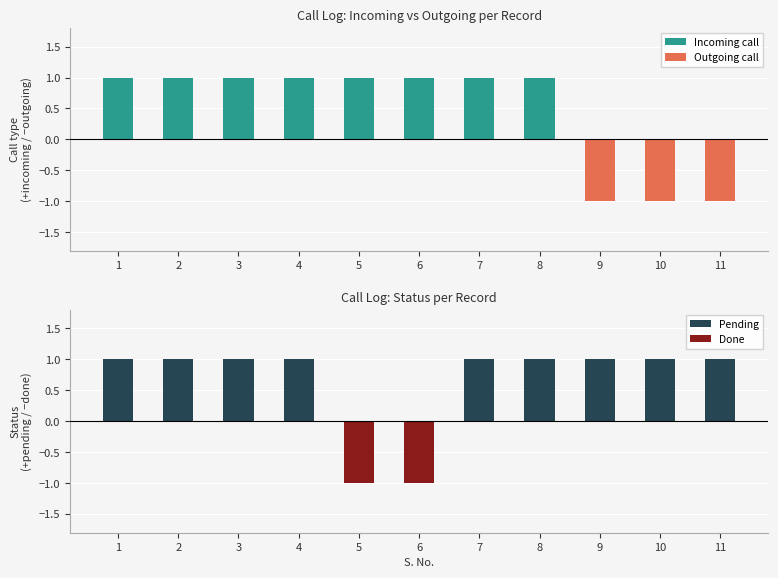

Reading left to right, what are all the values shown in this chart?

Incoming call: 1=1	2=1	3=1	4=1	5=1	6=1	7=1	8=1	9=0	10=0	11=0
Outgoing call: 1=0	2=0	3=0	4=0	5=0	6=0	7=0	8=0	9=-1	10=-1	11=-1
Pending: 1=1	2=1	3=1	4=1	5=0	6=0	7=1	8=1	9=1	10=1	11=1
Done: 1=0	2=0	3=0	4=0	5=-1	6=-1	7=0	8=0	9=0	10=0	11=0